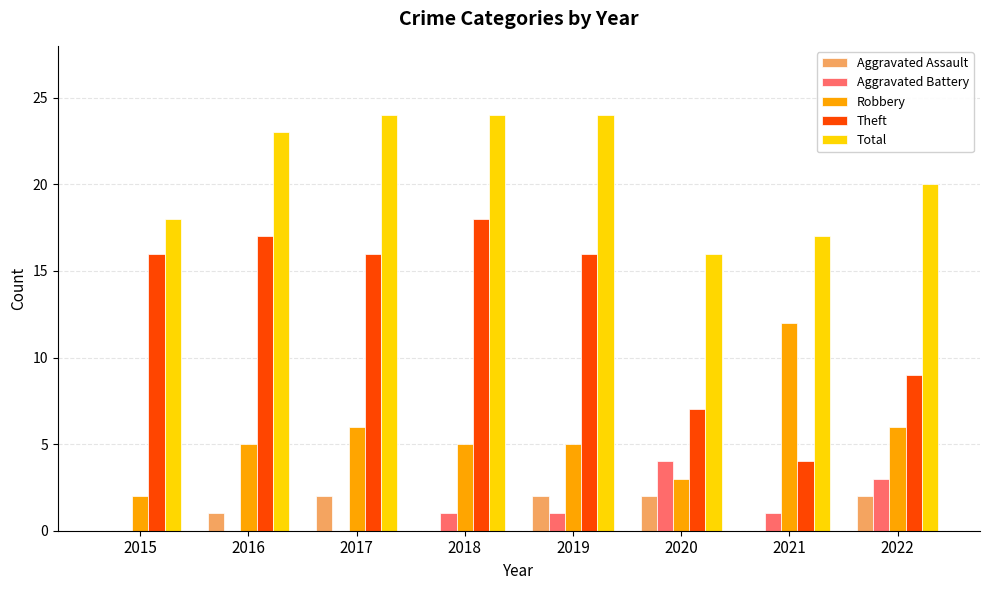

What is the average value of the Aggravated Battery series?

1